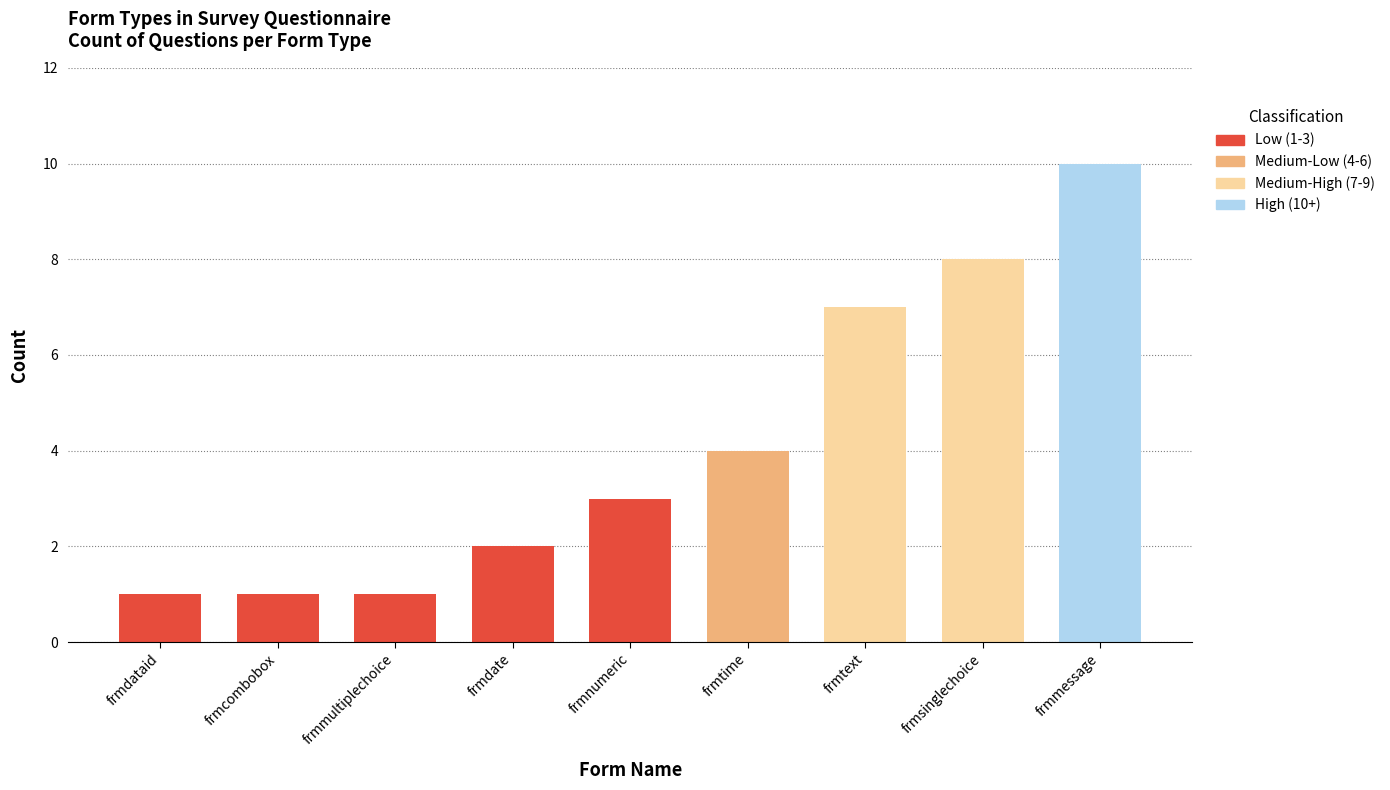

Reading left to right, list all the values displayed in this chart.

1	1	1	2	3	4	7	8	10